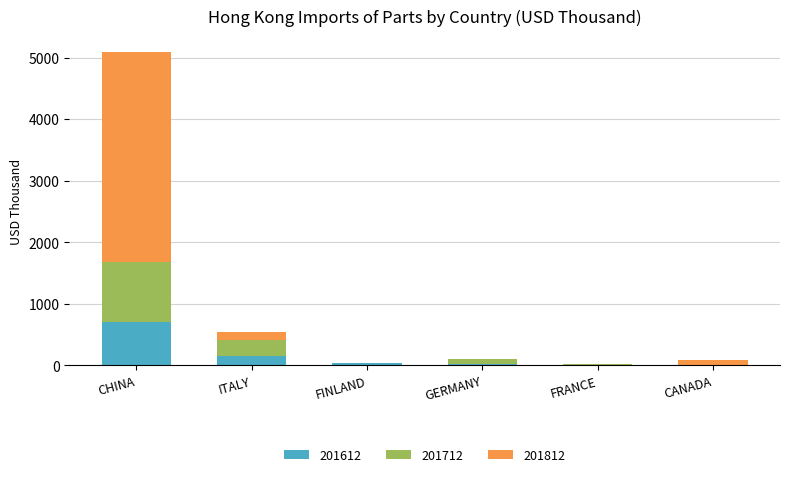

Is it true that 201612 equals 0.0 at CANADA?

True